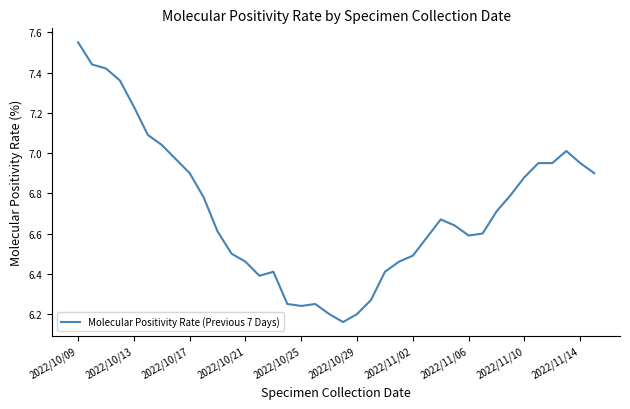

How many lines are shown in the chart?

1